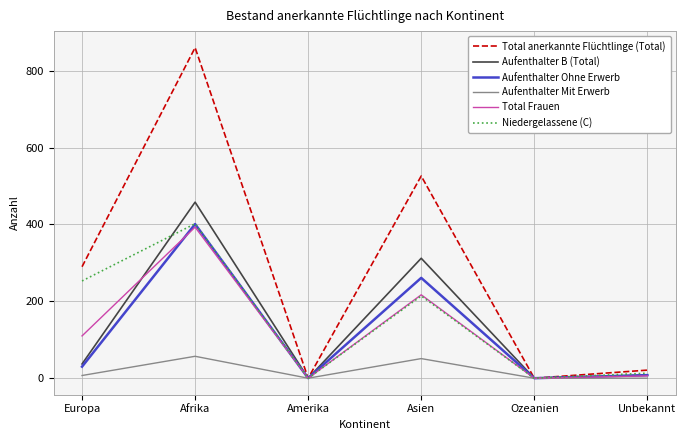

At which label is Aufenthalter B (Total) closest to 229?

Asien